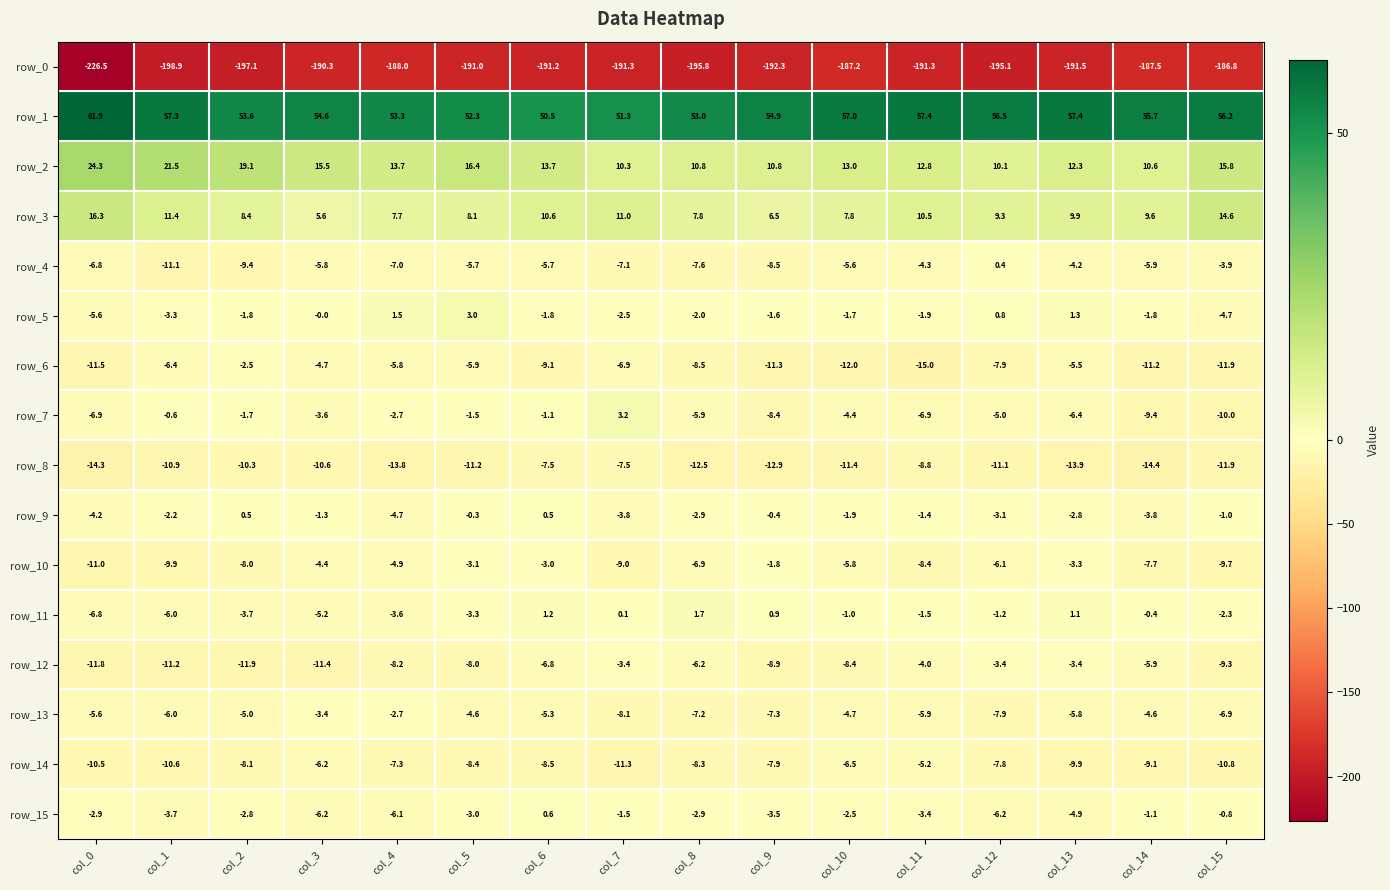

What is the sum of the row_3 values at col_12 and col_14?

18.9